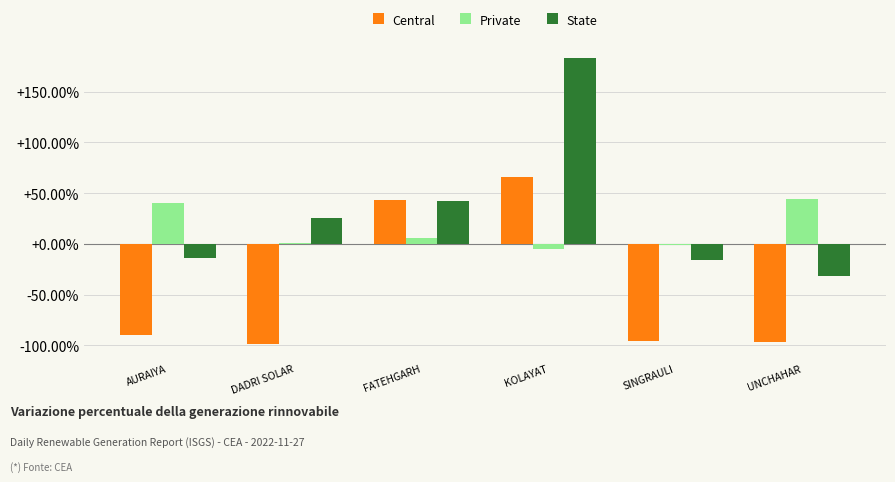

What are all the series names shown in the legend?

Central, Private, State